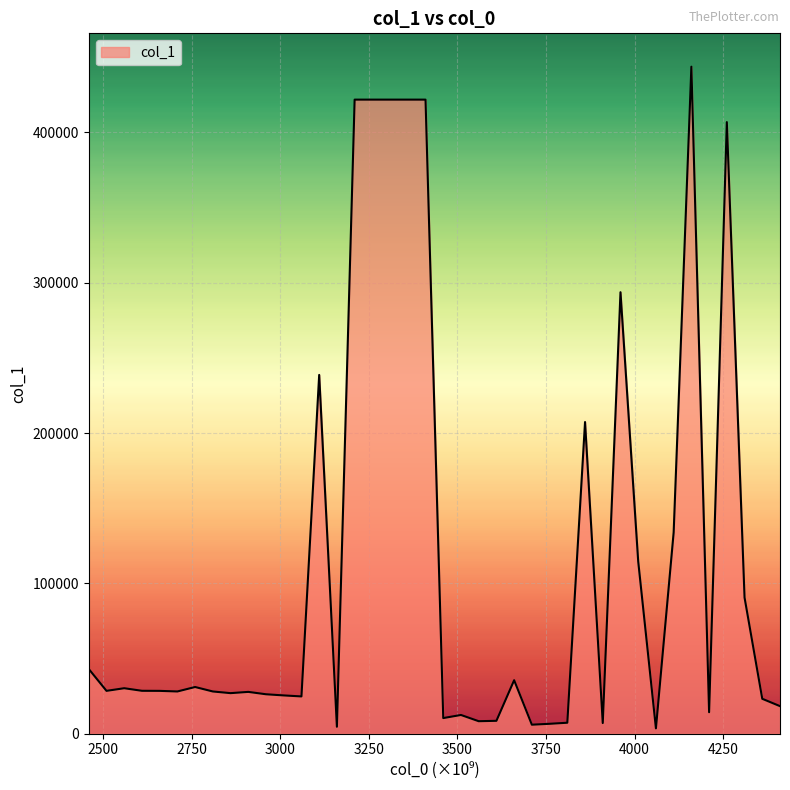

What is the difference between the maximum and minimum values?

440072.8